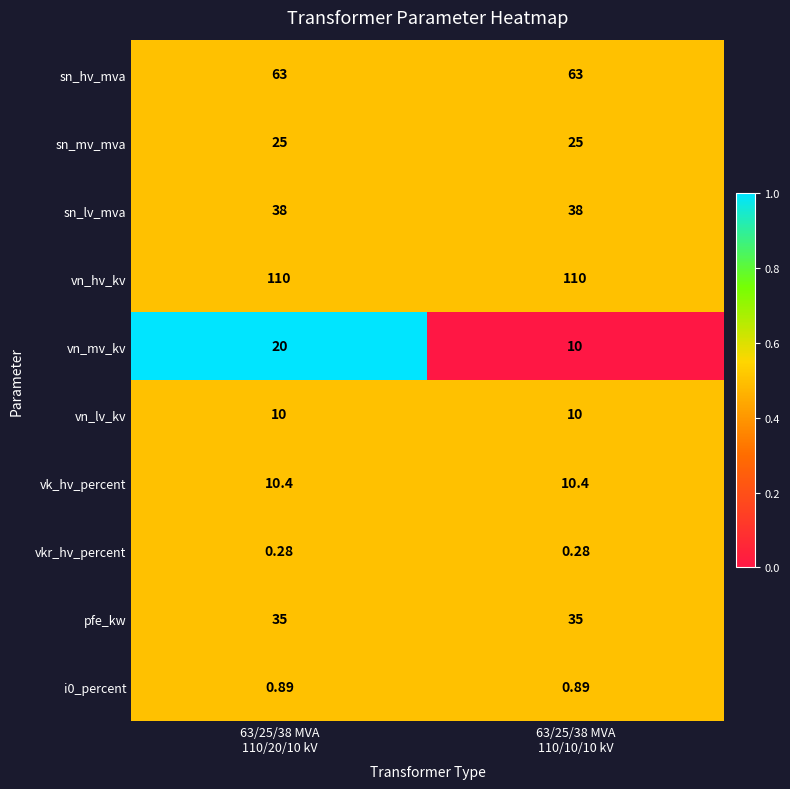

Which series has the widest spread of values?

vn_mv_kv